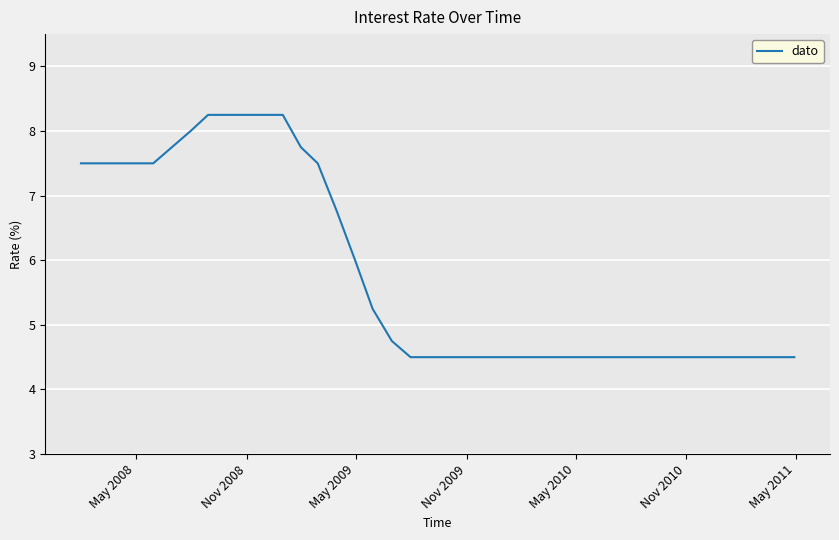

What is the minimum value shown in the chart?

4.5